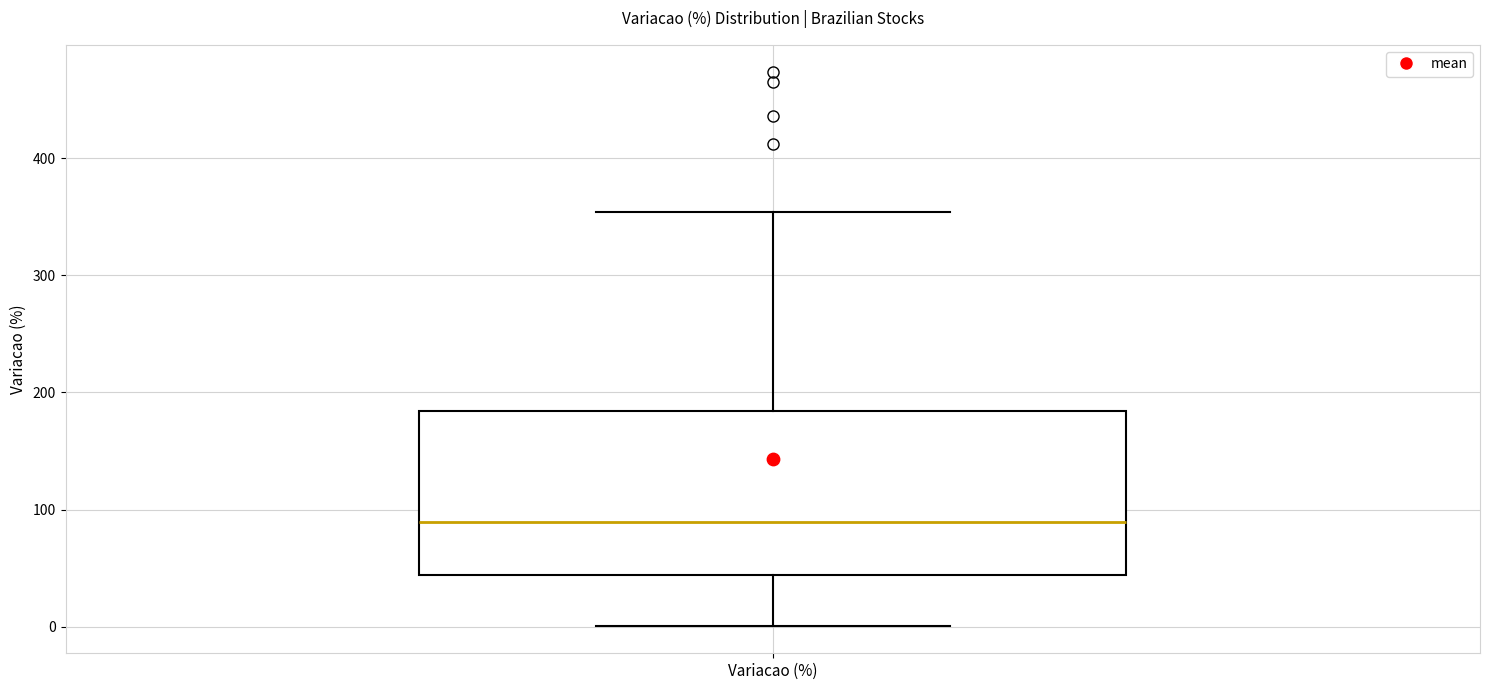

Where does the median line of the box for Variacao (%) sit on the y-axis? The values are not printed on the chart, so give them approximately, as read against the axis.

90